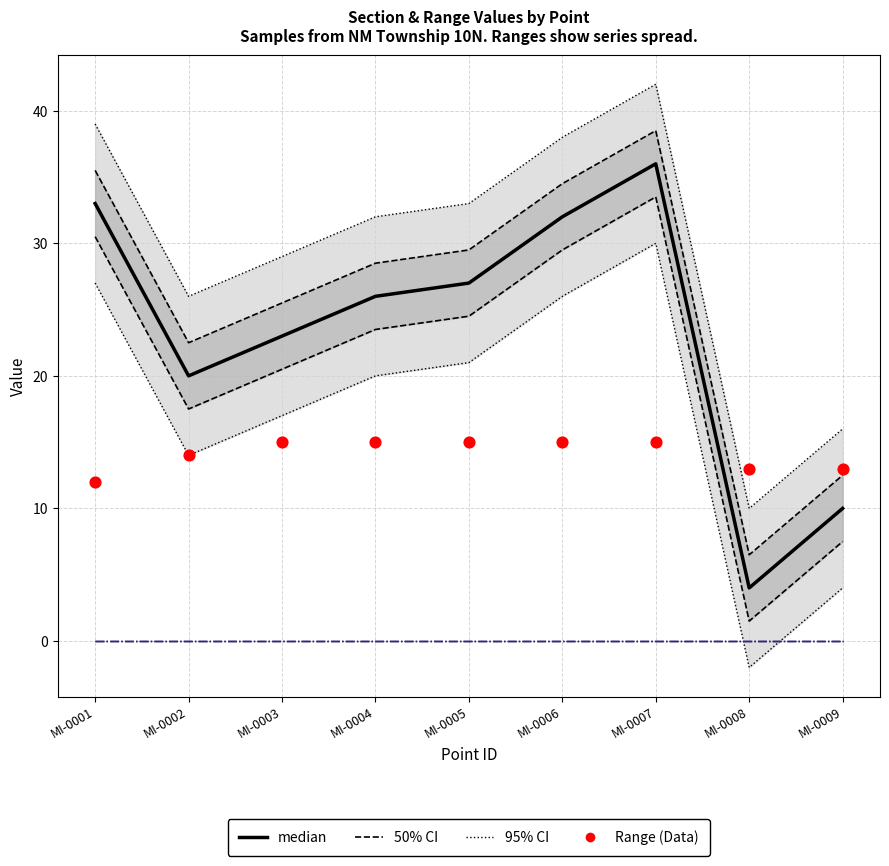

Is the value of Range Fraction at MI-0005 greater than the value of Section at MI-0002?

No